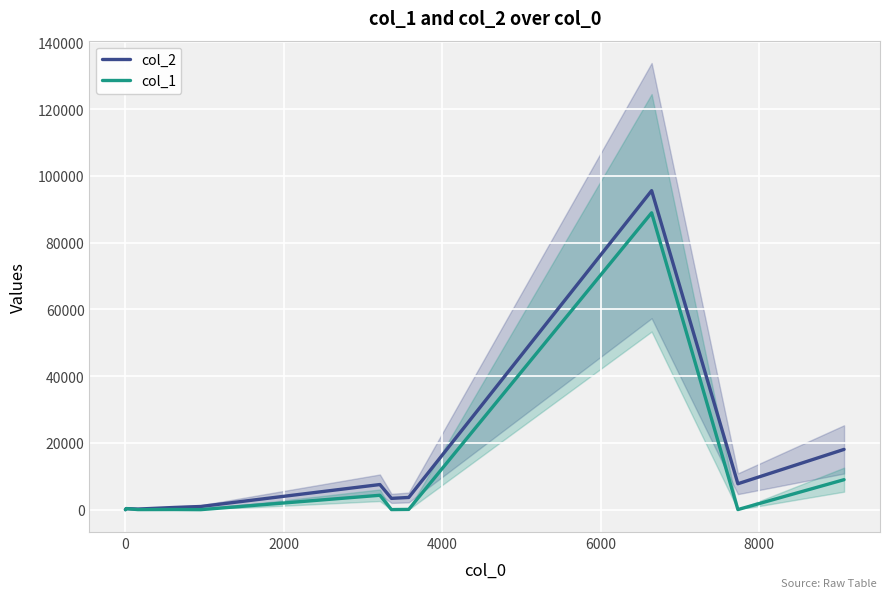

What is the average value of the col_1 series?

9351